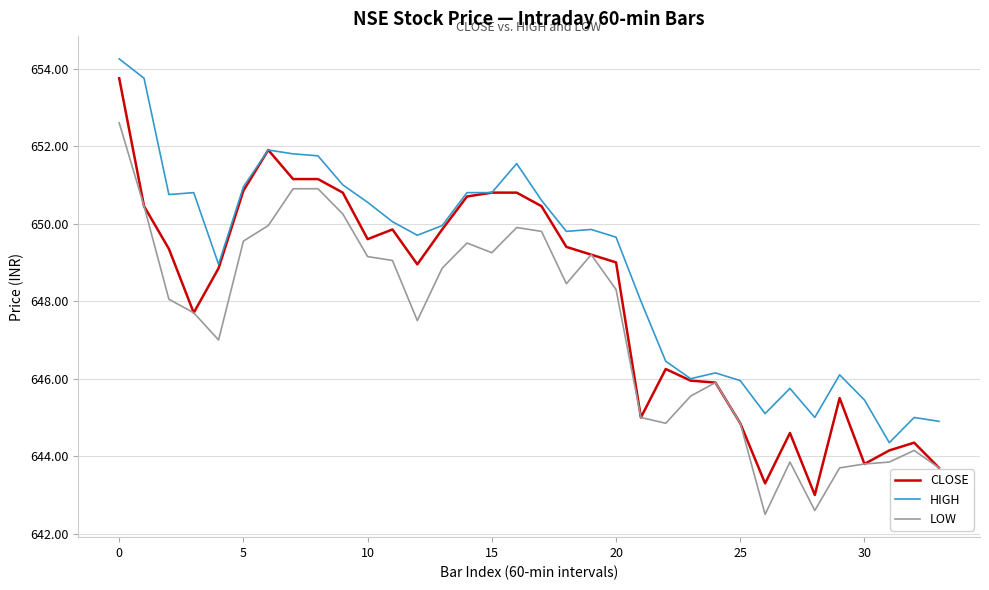

Which series has the widest spread of values?

CLOSE